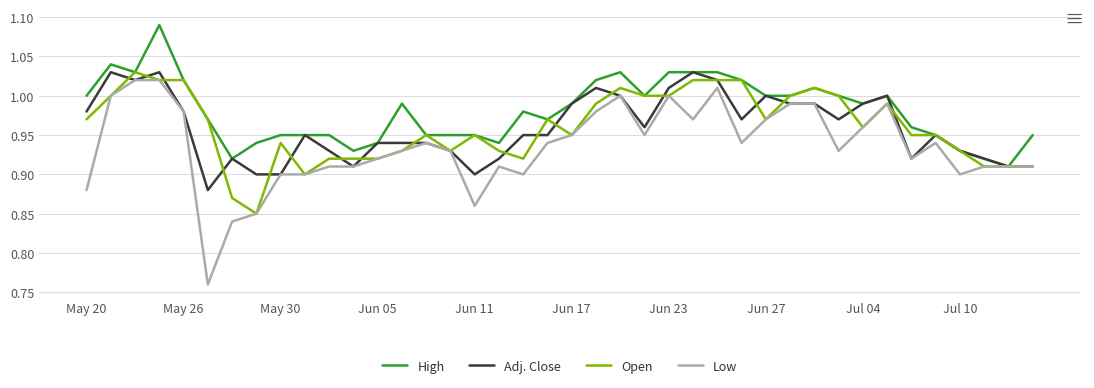

Which series has the largest total across all categories?

High